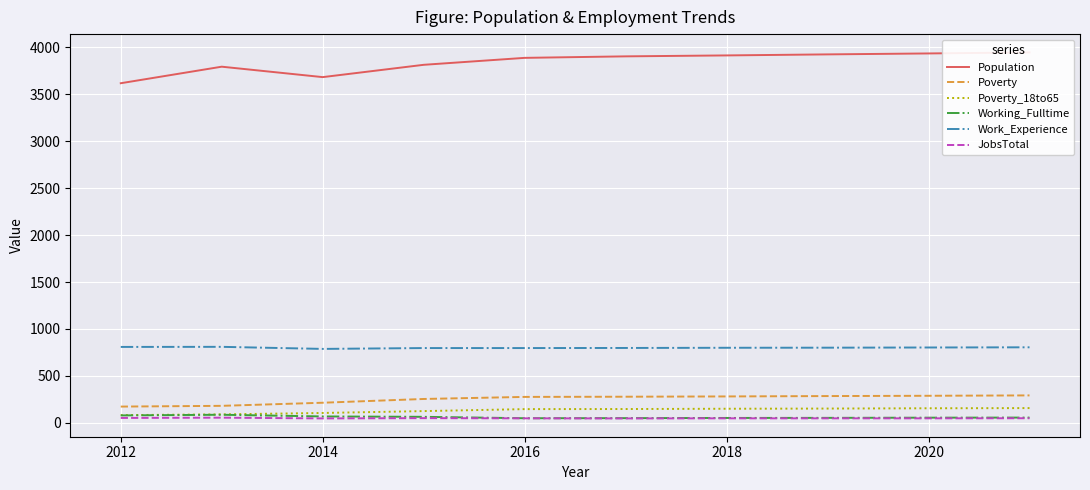

True or false: Working_Fulltime and Poverty_18to65 intersect in this chart.

False